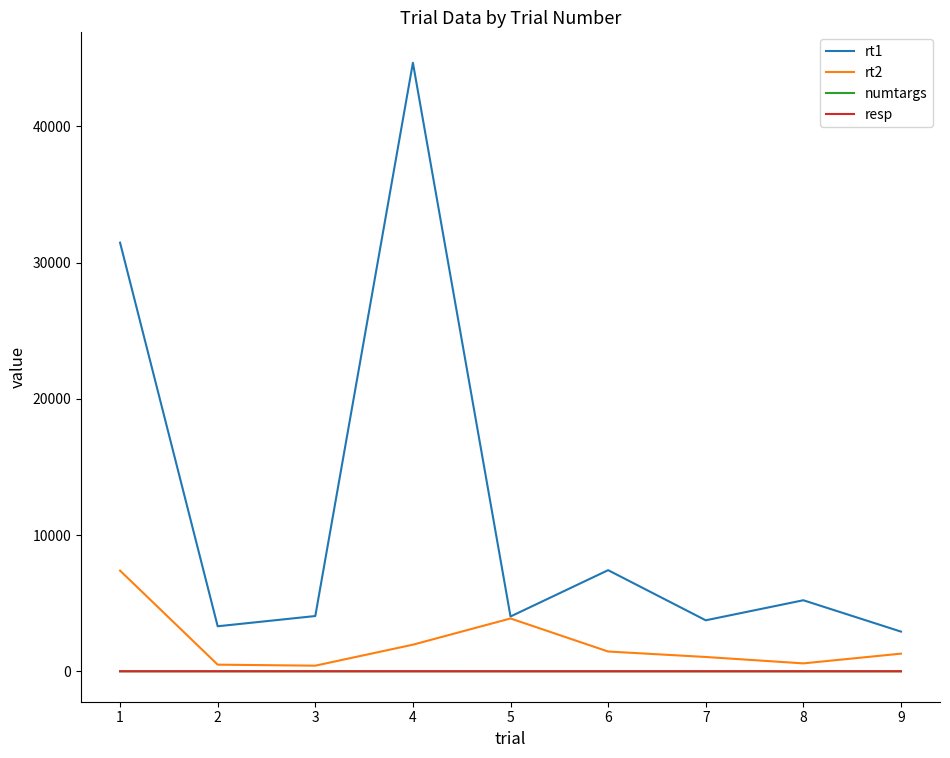

True or false: rt1 and resp intersect in this chart.

False